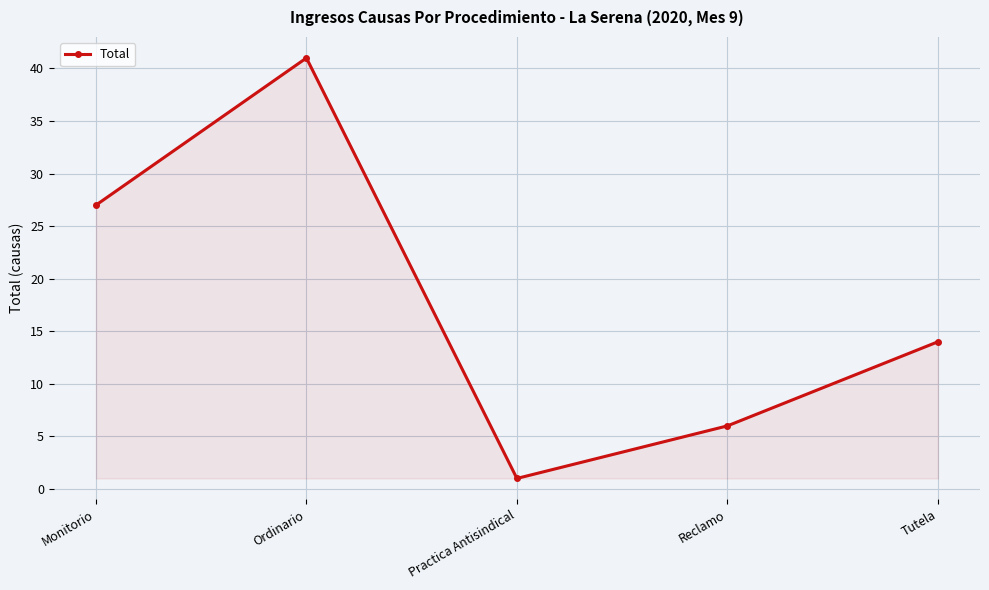

Between Tutela and Reclamo, which is larger?

Tutela